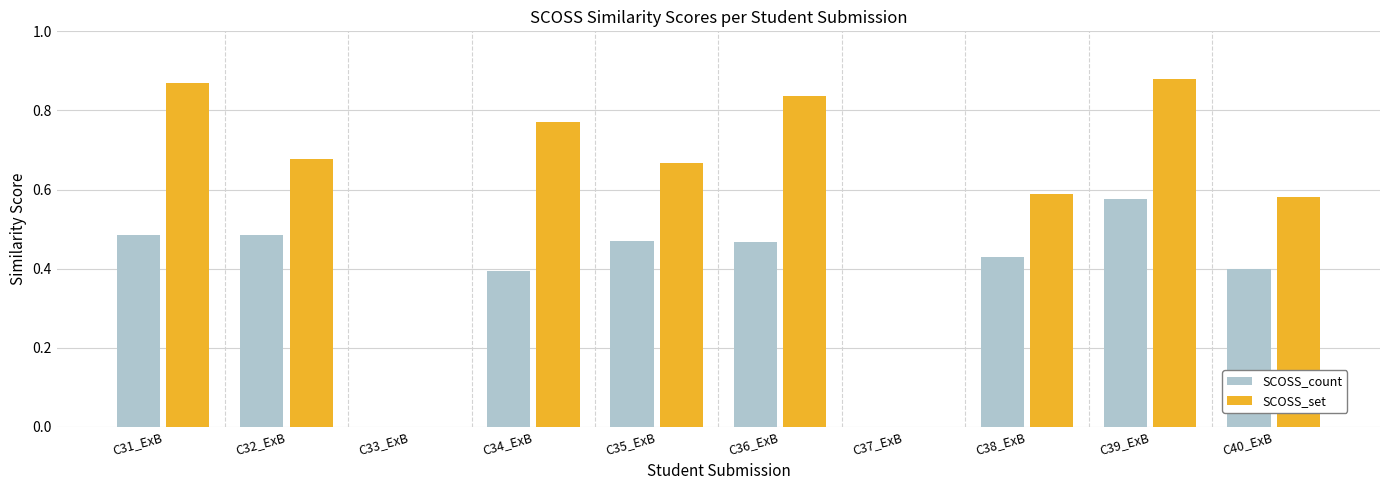

Between C33_ExB and C36_ExB, which series saw the biggest shift?

SCOSS_set